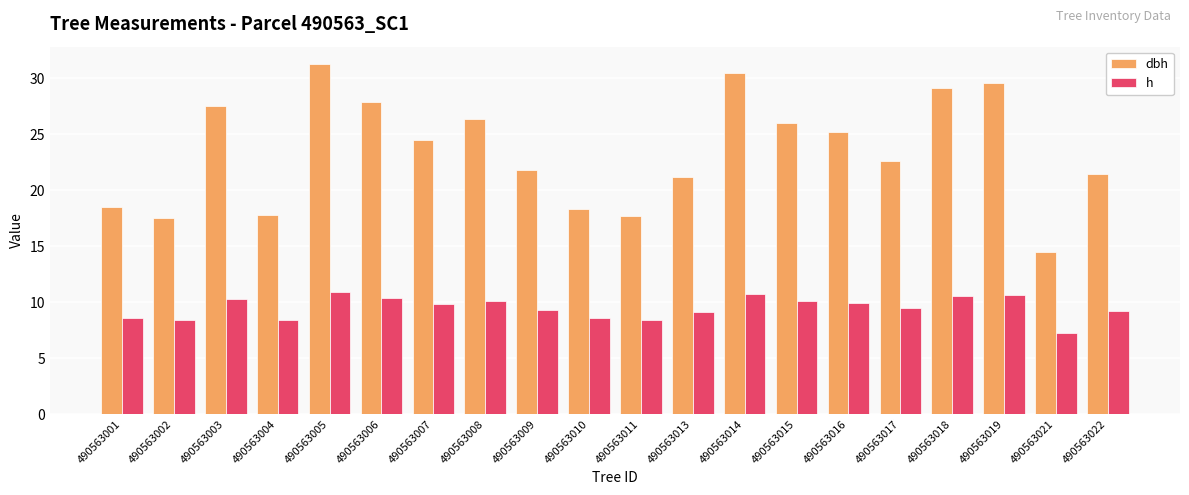

What is the greatest value displayed?

31.3